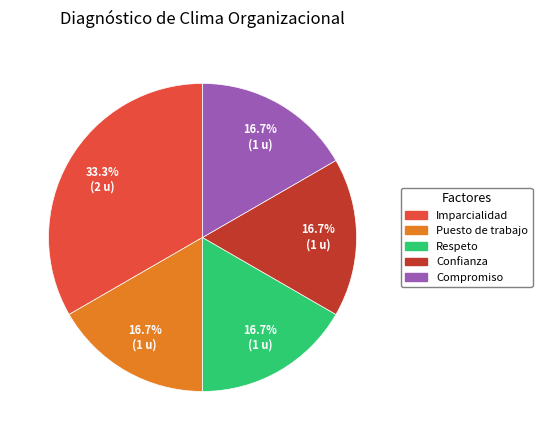

How many slices are in this pie chart?

5